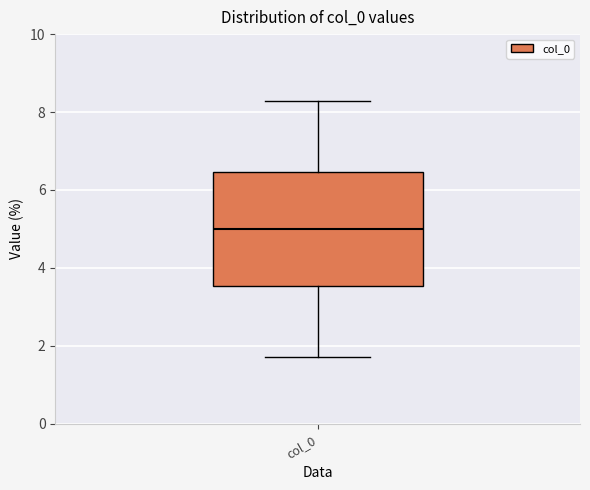

Transcribe this box plot: give where the median line is, the range the box spans, and where the two whiskers end, as read against the y-axis. The values are not printed on the chart, so give them approximately, as read against the axis.

median 5.0, box 3.6 to 6.4, whiskers 1.8 to 8.2